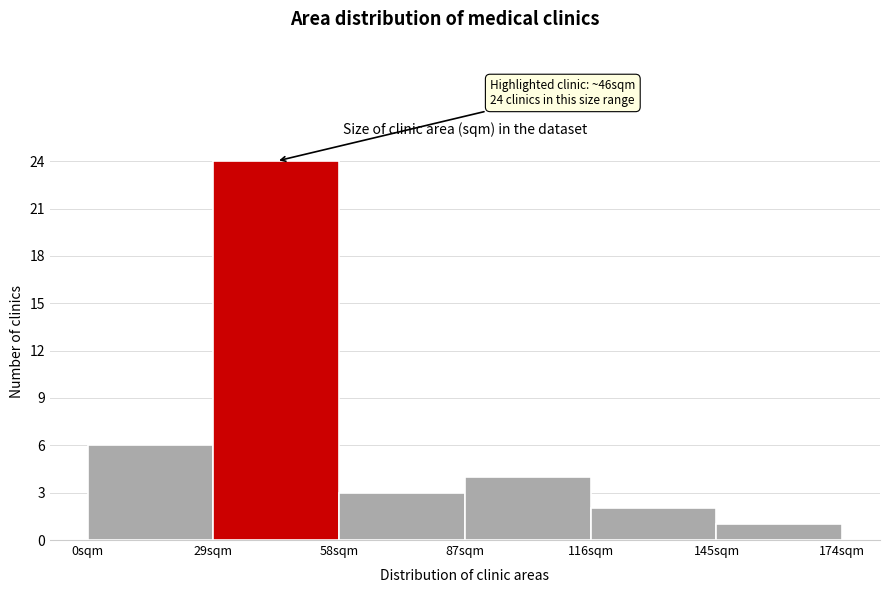

Which range on the x-axis has the tallest bar?

29 to 58